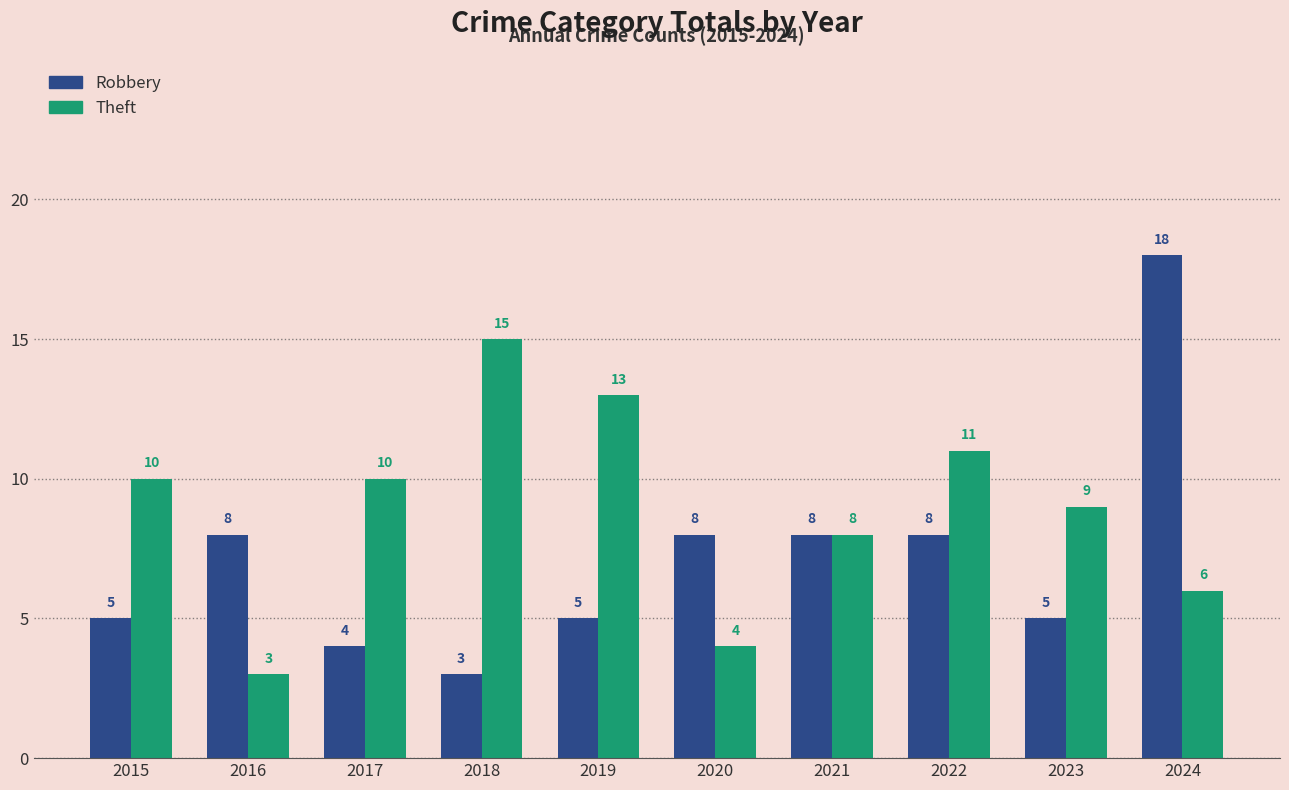

Does the chart contain stacked bars?

No